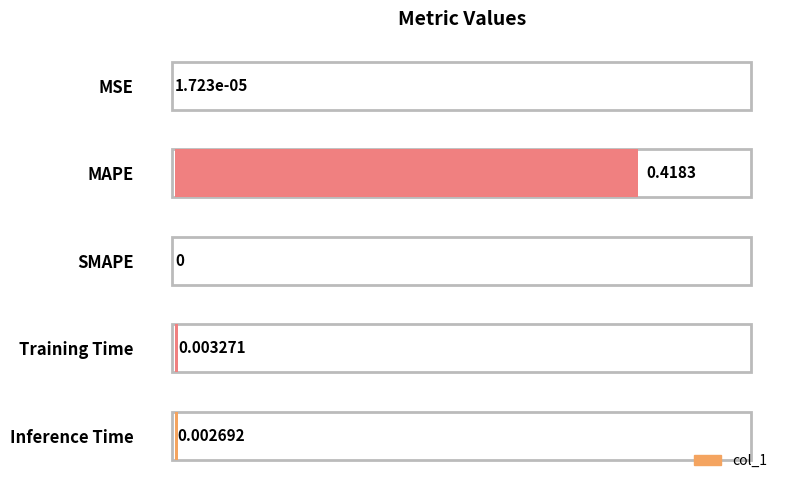

What is the value of the 2nd bar from the left?

0.4